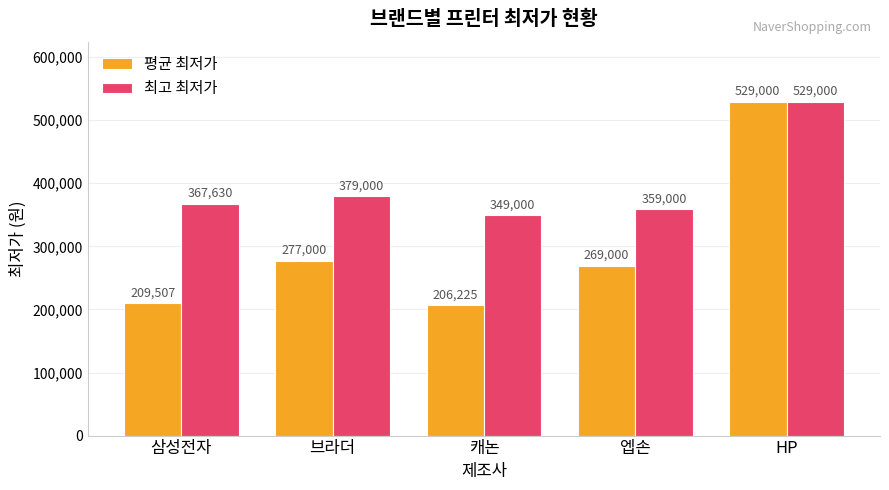

At how many categories does at least one series exceed 402937?

1